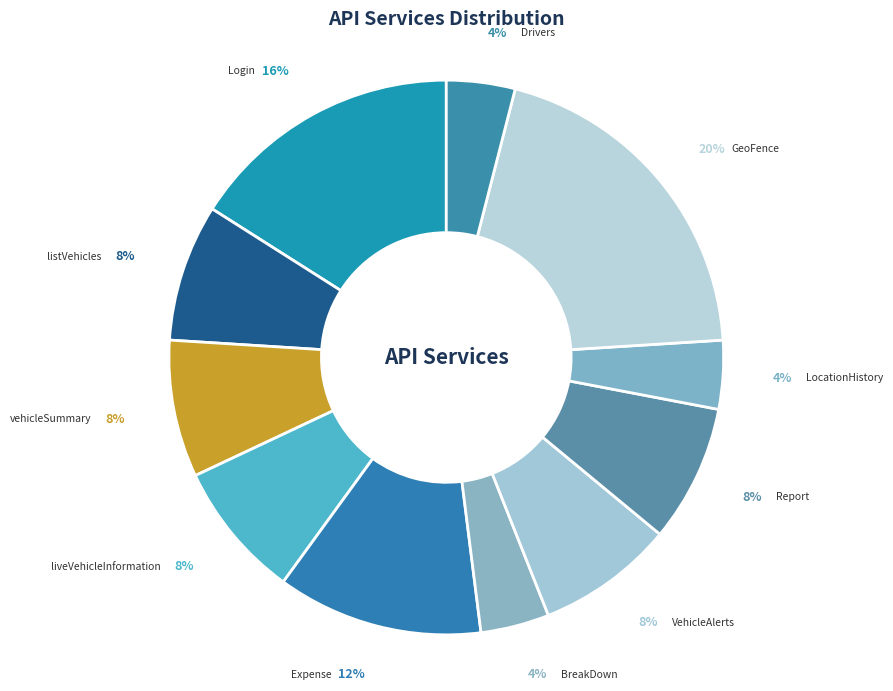

What is the smallest slice in the pie chart?

BreakDown